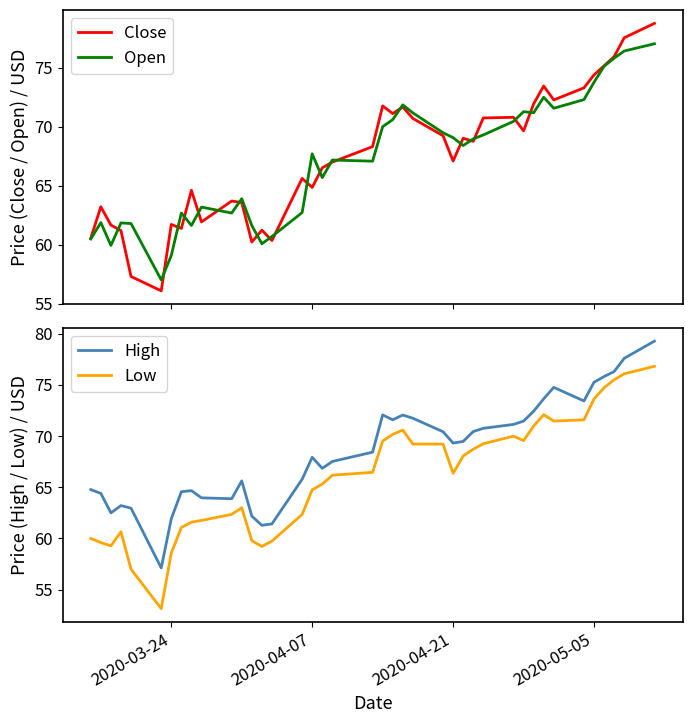

What is the highest value of the Close series?

78.8